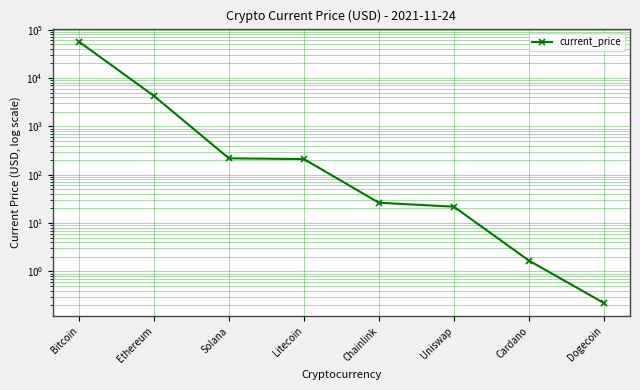

List the labels in order of value, largest first.

Bitcoin, Ethereum, Solana, Litecoin, Chainlink, Uniswap, Cardano, Dogecoin